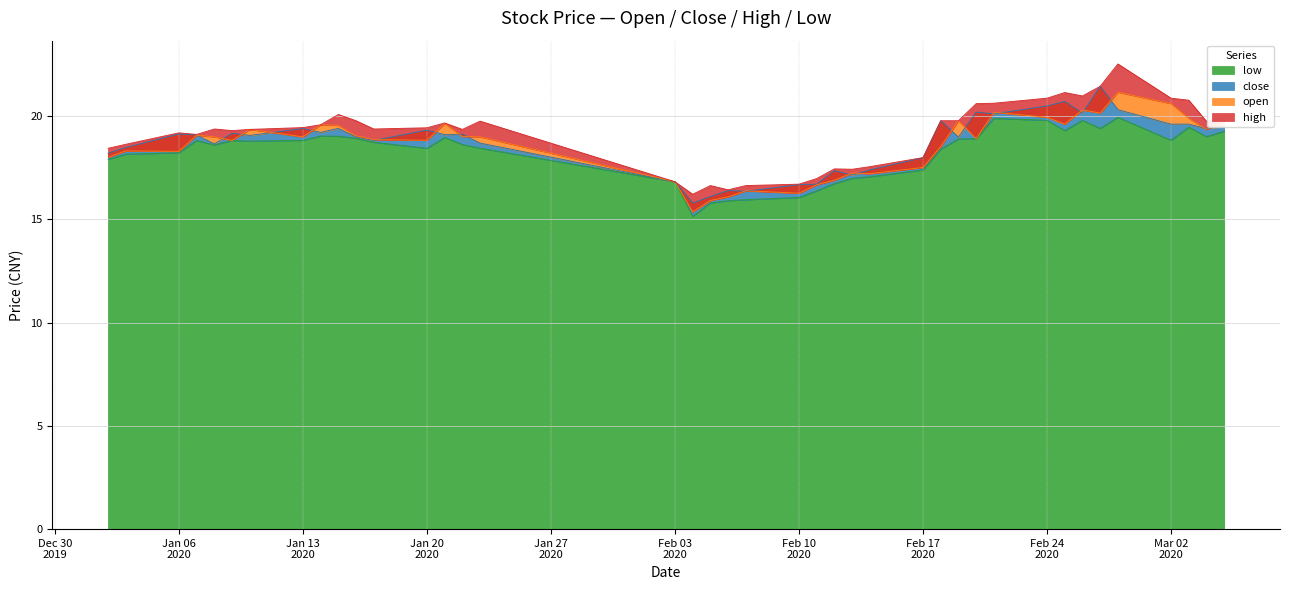

What is the total value across all series at 2020-02-18?

76.5